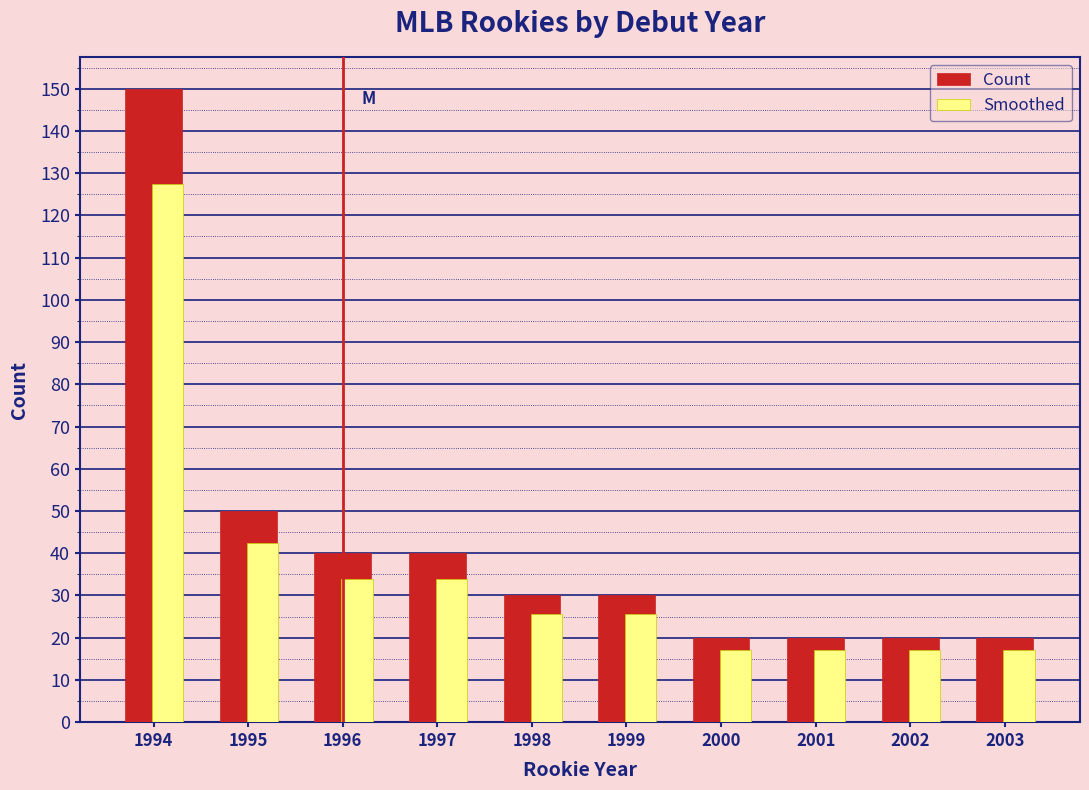

At which label is Smoothed closest to 72?

1995